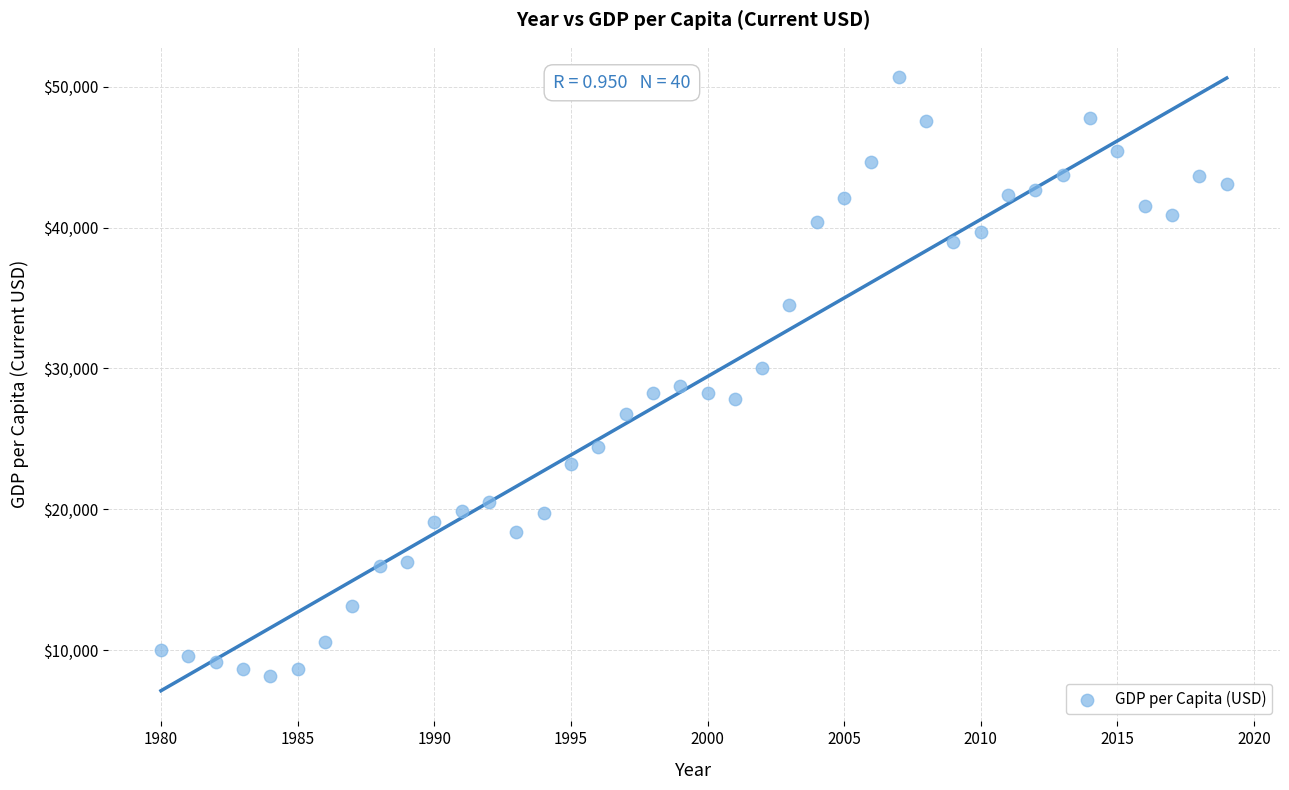

What is the range of Y values (max minus min)?

42474.1